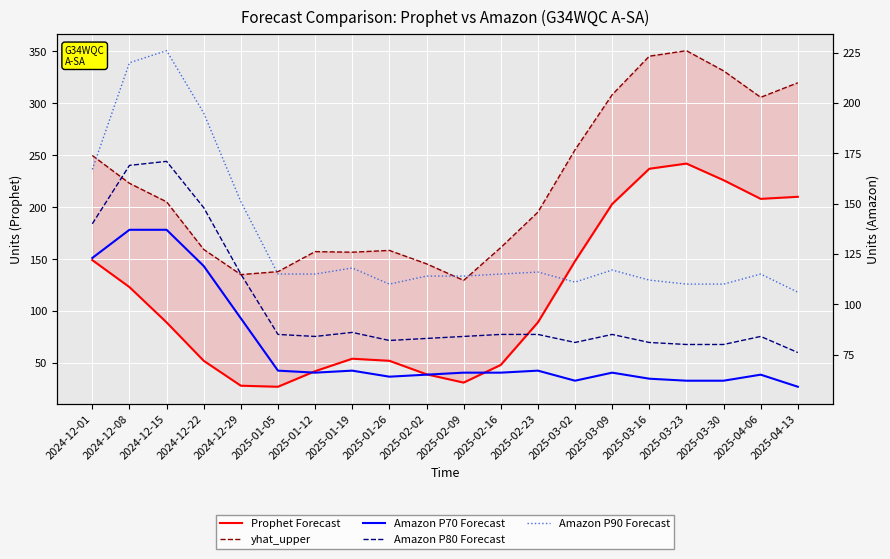

Is it true that Amazon P90 Forecast equals 111.0 at 2025-03-02?

True